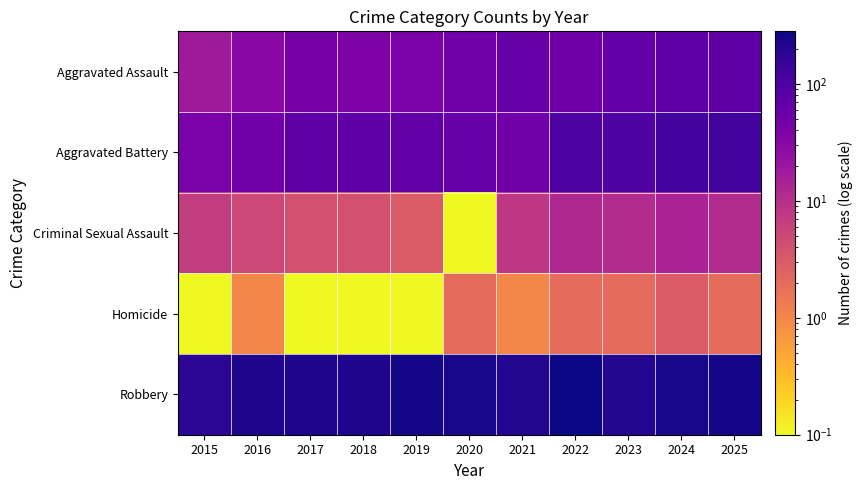

Which series has the largest range (max minus min)?

Robbery